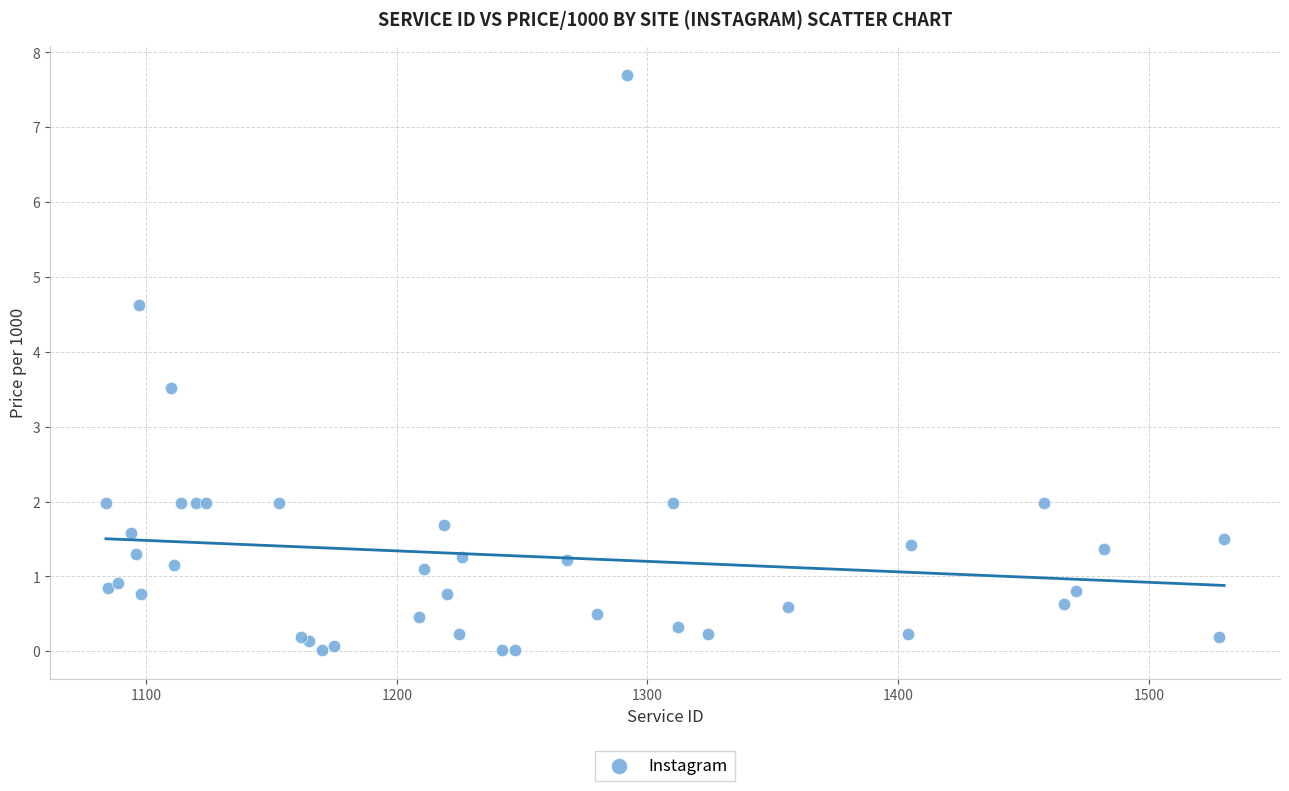

What Y value in the scatter plot is closest to 3?

3.5